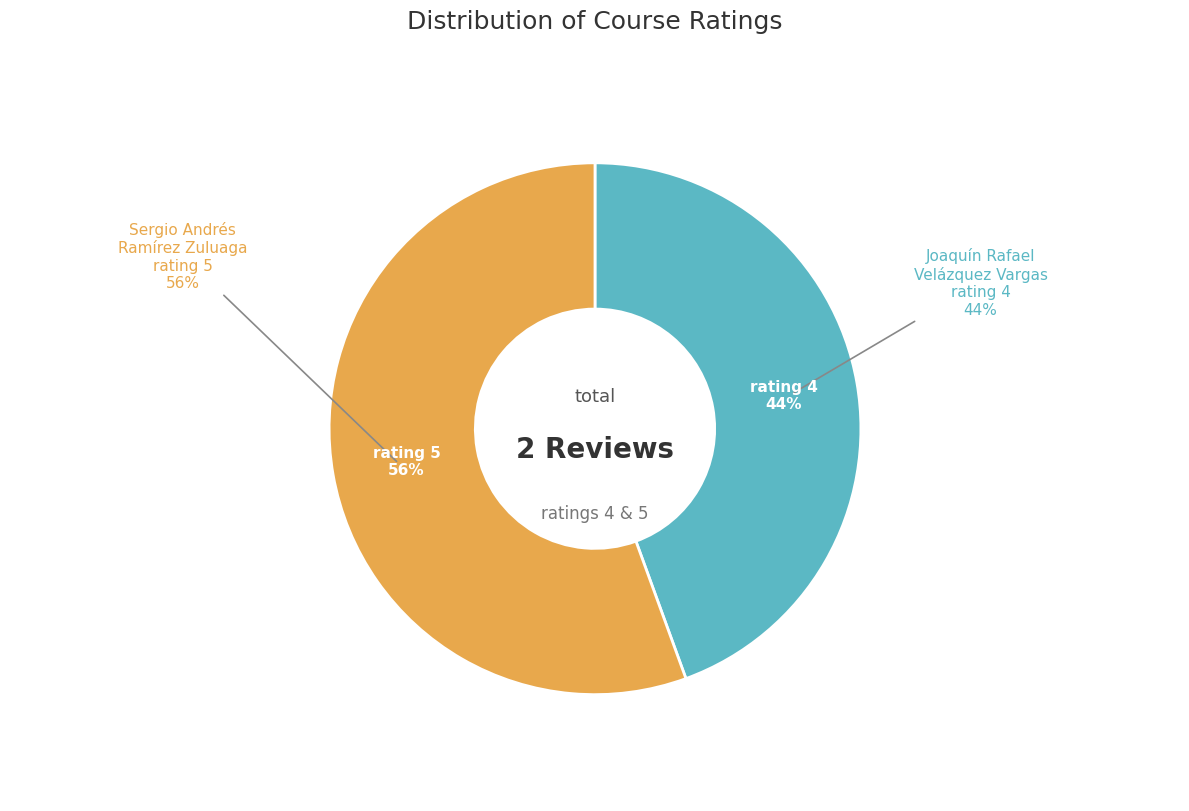

Does any single category account for the majority?

Yes